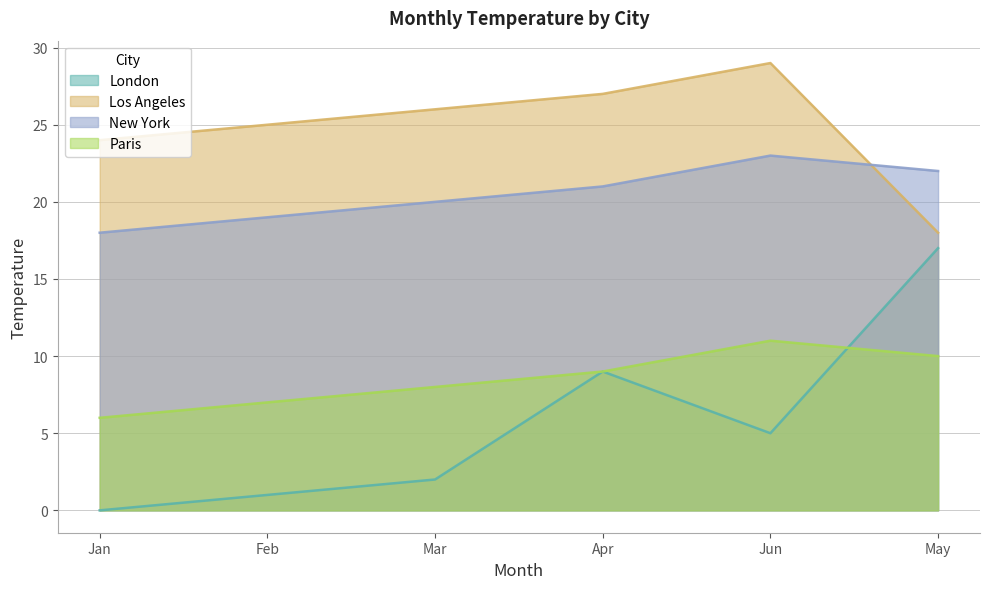

Between Jan and Mar, which is larger?

Mar